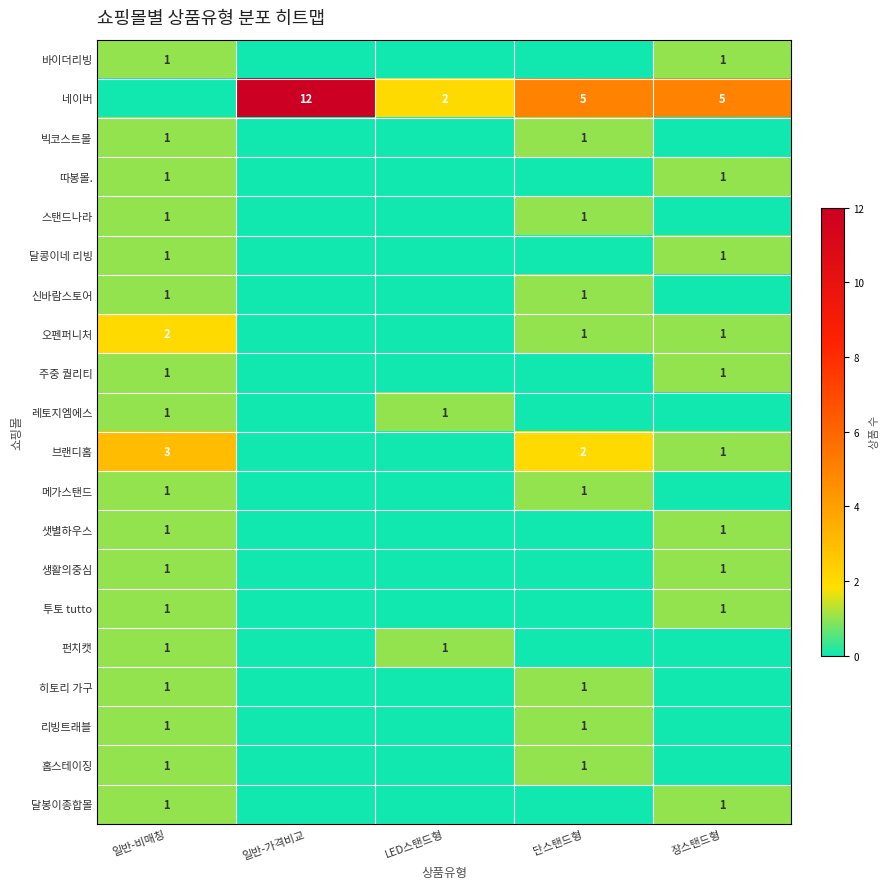

The 스탠드나라 series shows 2 at 일반-비매칭. True or false?

False